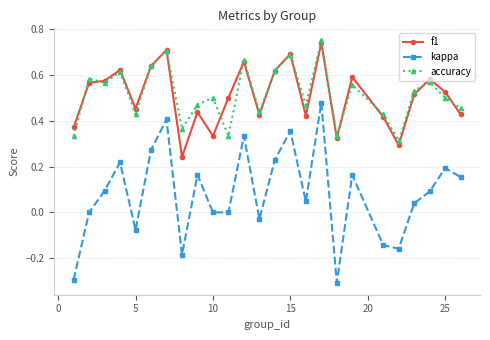

True or false: f1 and kappa intersect in this chart.

False